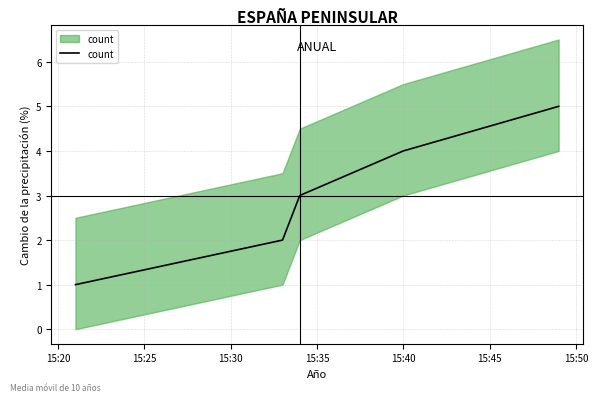

Reading left to right, list all the values displayed in this chart.

1	2	3	4	5